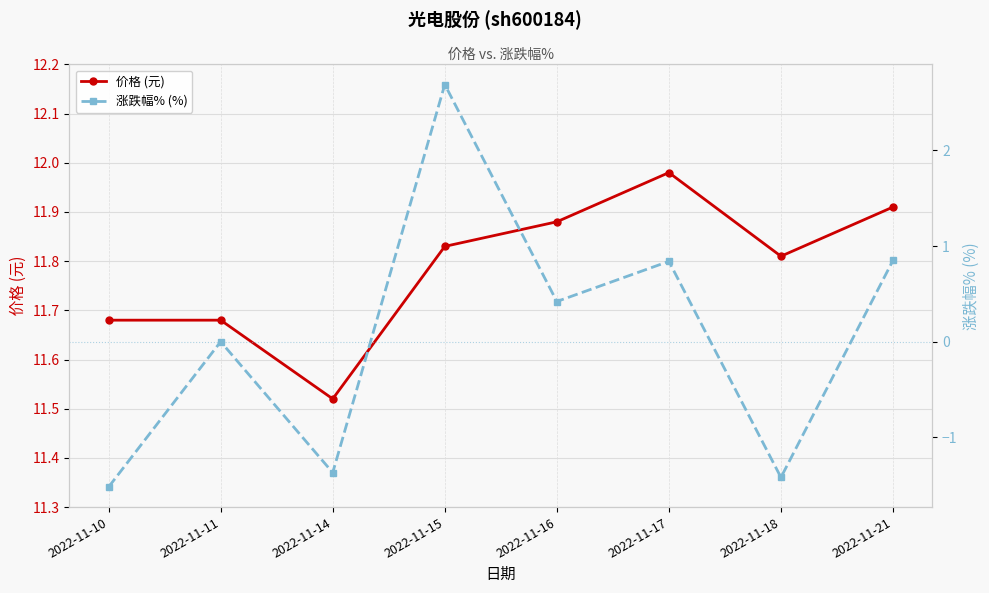

What is the total value across all series at 2022-11-16?

12.3